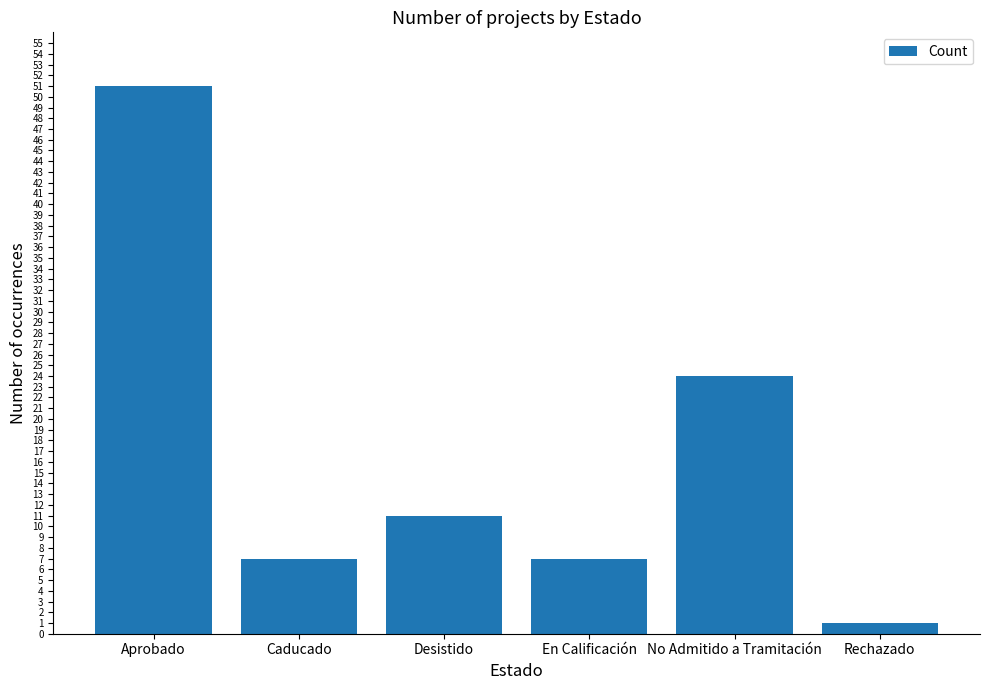

What is the sum of the values at Aprobado and No Admitido a Tramitación?

75